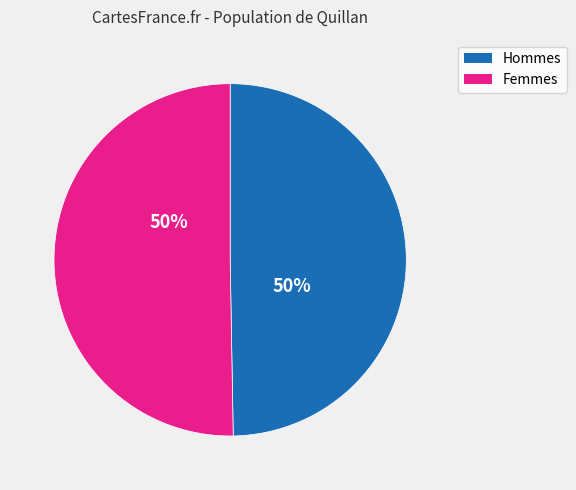

To the nearest percent, what percentage of the pie is Femmes?

50%